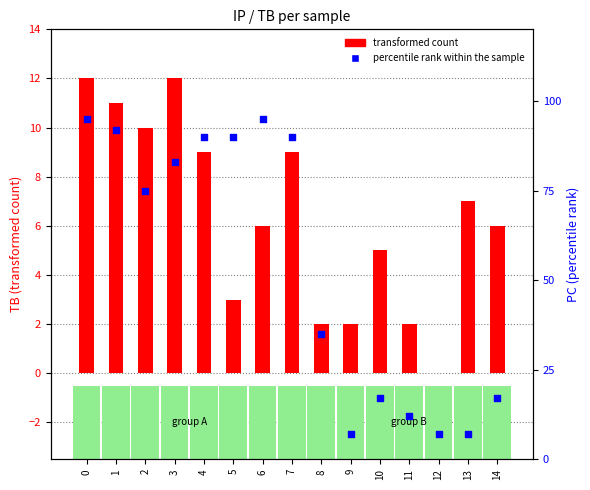

What are all the series names shown in the legend?

transformed count, percentile rank within the sample